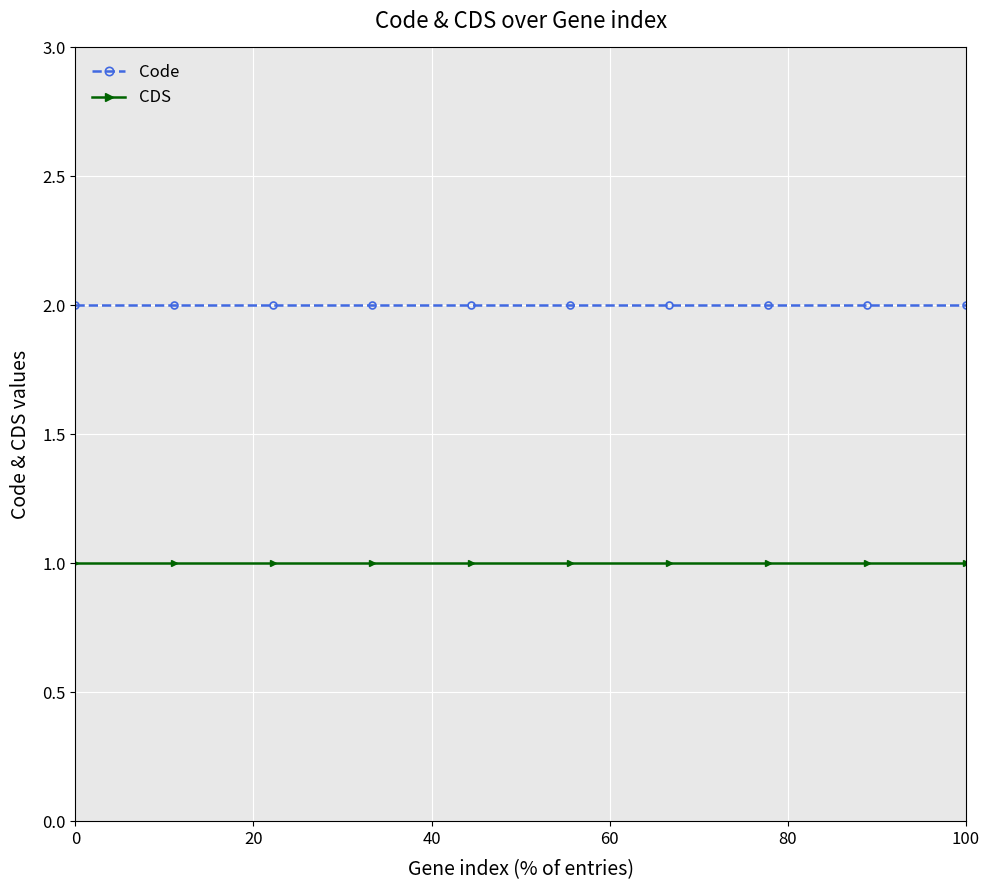

Rank the series by their maximum value, from highest to lowest.

Code, CDS